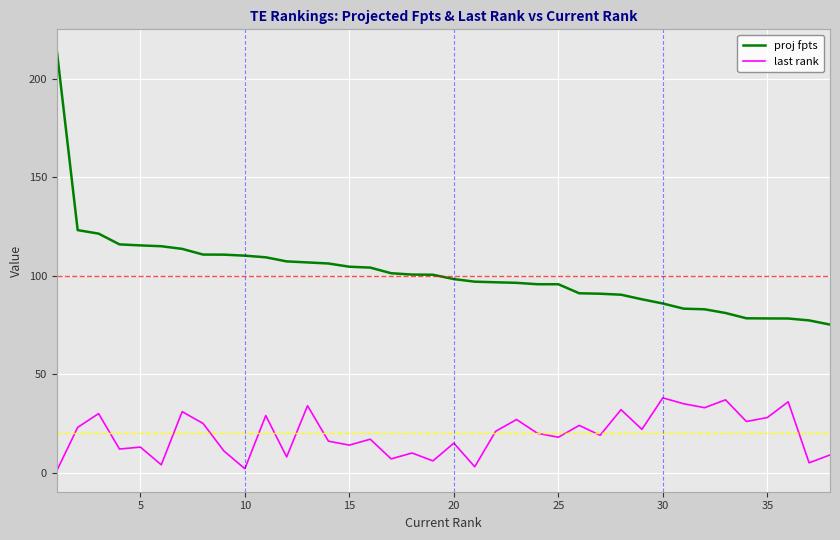

What is the difference between the maximum and minimum values in the last rank series?

37.0